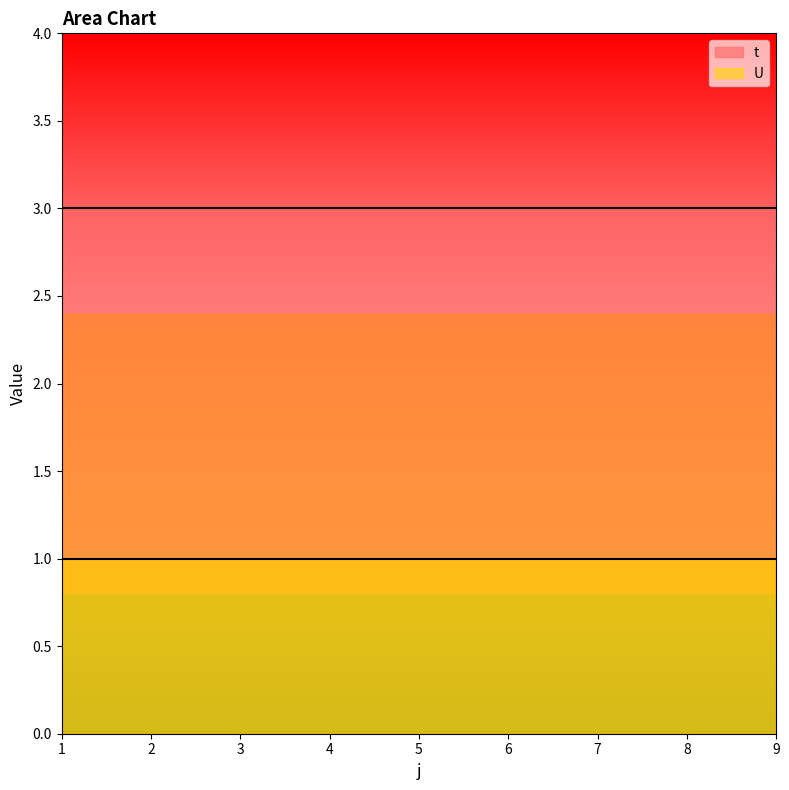

Reading left to right, extract all data points from this chart.

t: 3	3	3	3	3	3	3	3	3
U: 1	1	1	1	1	1	1	1	1